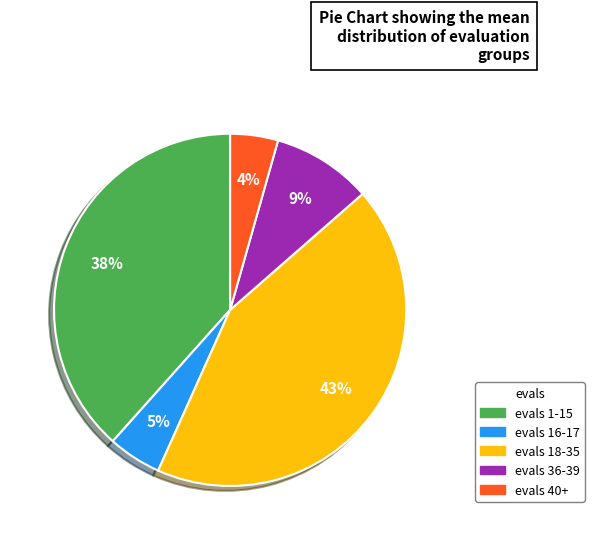

Which has a higher value, evals 1-15 or evals 16-17?

evals 1-15